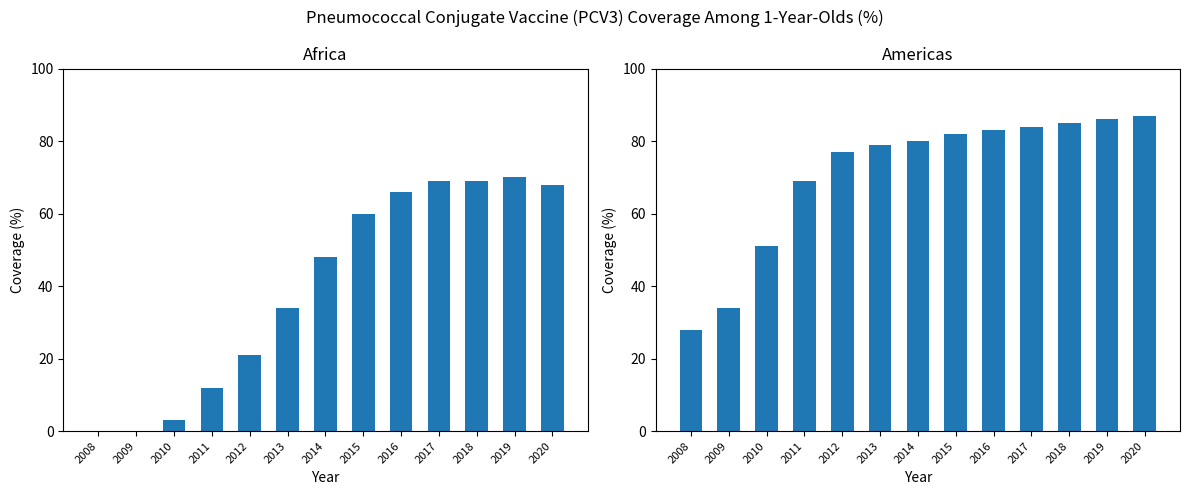

How many values in Africa are above zero?

11